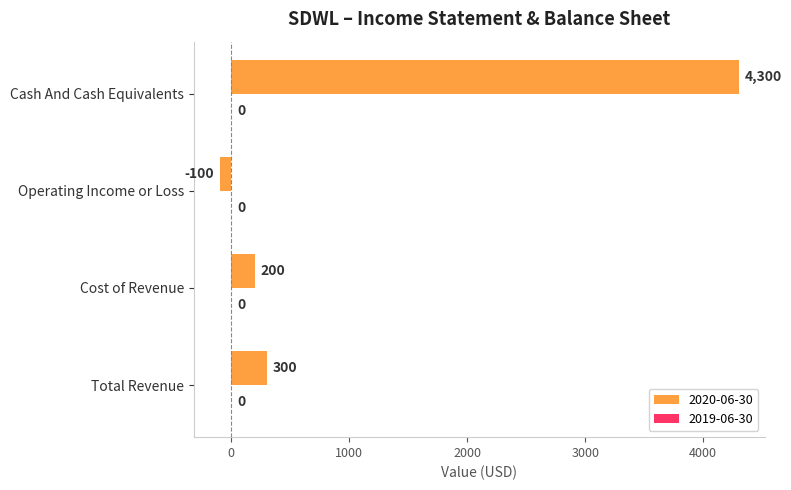

Reading bottom to top, transcribe all the data shown in this chart.

300	200	-100	4300